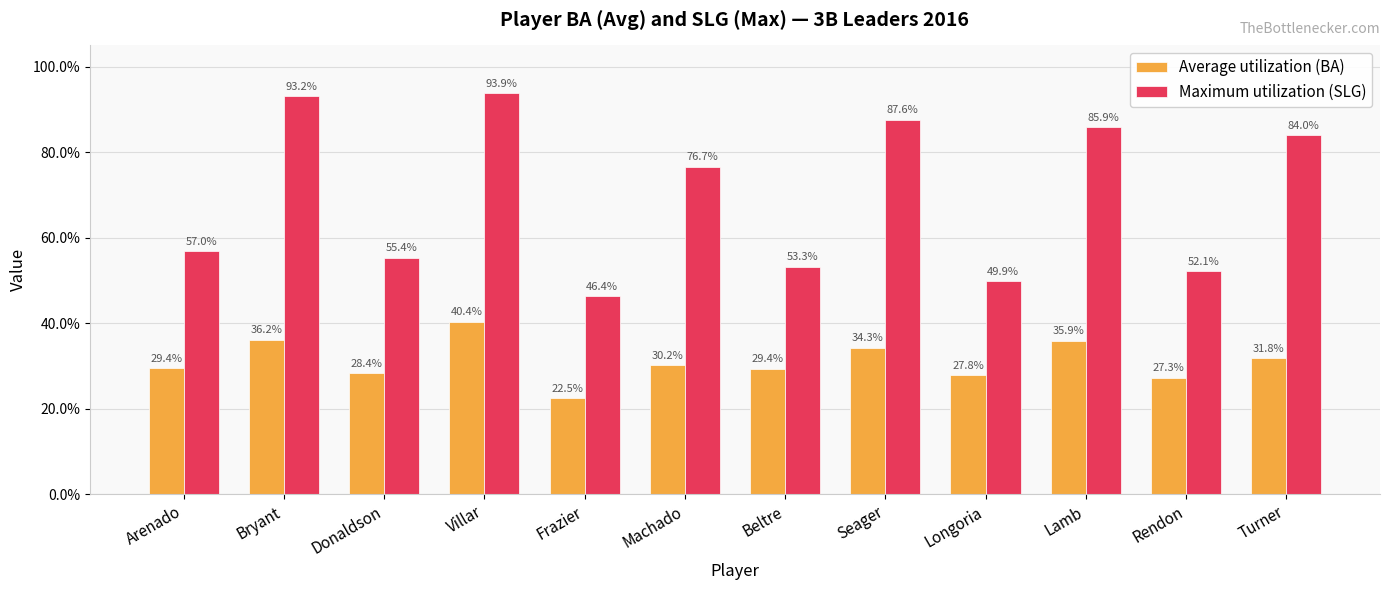

Reading right to left, extract all data points from this chart.

Average utilization (BA): Turner=0.3	Rendon=0.3	Lamb=0.4	Longoria=0.3	Seager=0.3	Beltre=0.3	Machado=0.3	Frazier=0.2	Villar=0.4	Donaldson=0.3	Bryant=0.4	Arenado=0.3
Maximum utilization (SLG): Turner=0.8	Rendon=0.5	Lamb=0.9	Longoria=0.5	Seager=0.9	Beltre=0.5	Machado=0.8	Frazier=0.5	Villar=0.9	Donaldson=0.6	Bryant=0.9	Arenado=0.6